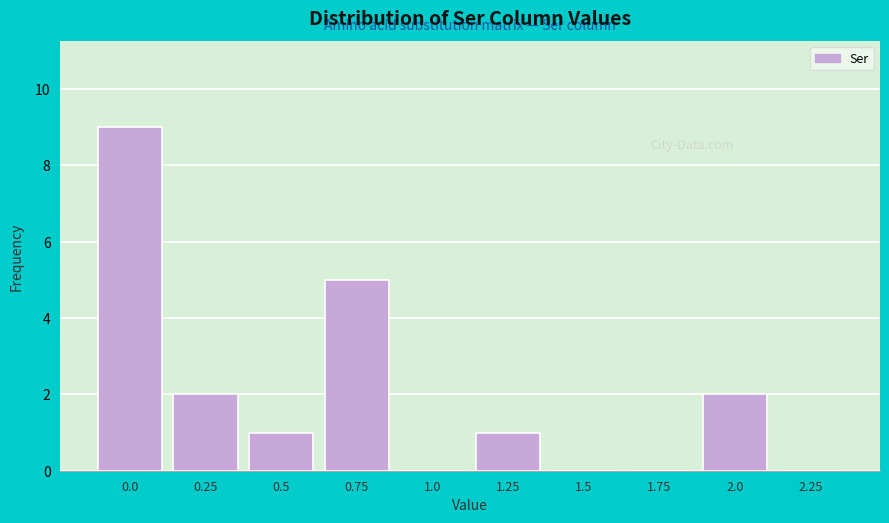

Reading left to right, extract all data points from this chart.

0.0=9	0.25=2	0.5=1	0.75=5	1.0=0	1.25=1	1.5=0	1.75=0	2.0=2	2.25=0